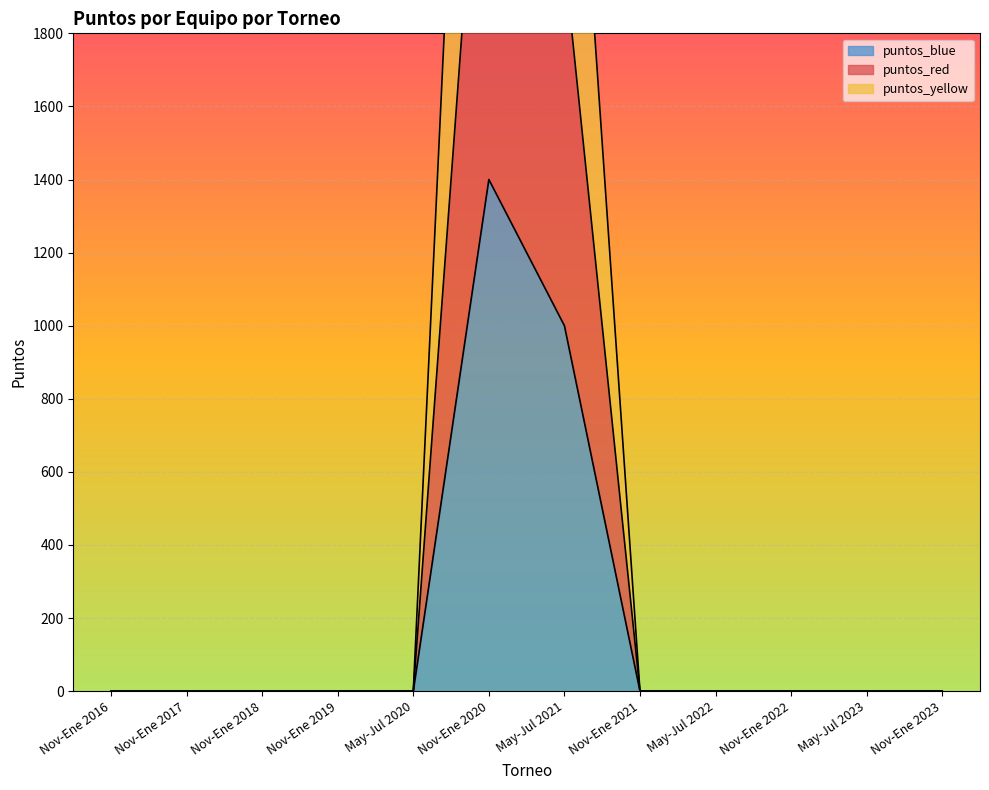

At which category does puntos_blue reach its first local peak?

Nov-Ene 2020